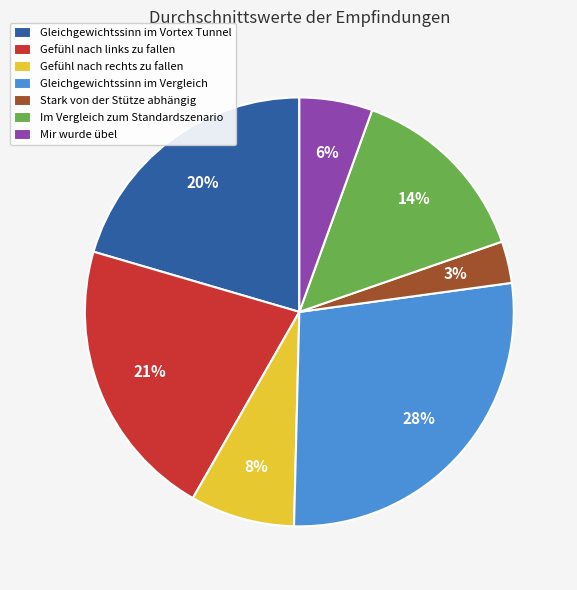

The Gleichgewichtssinn im Vortex Tunnel slice represents 20% of the pie. True or false?

True